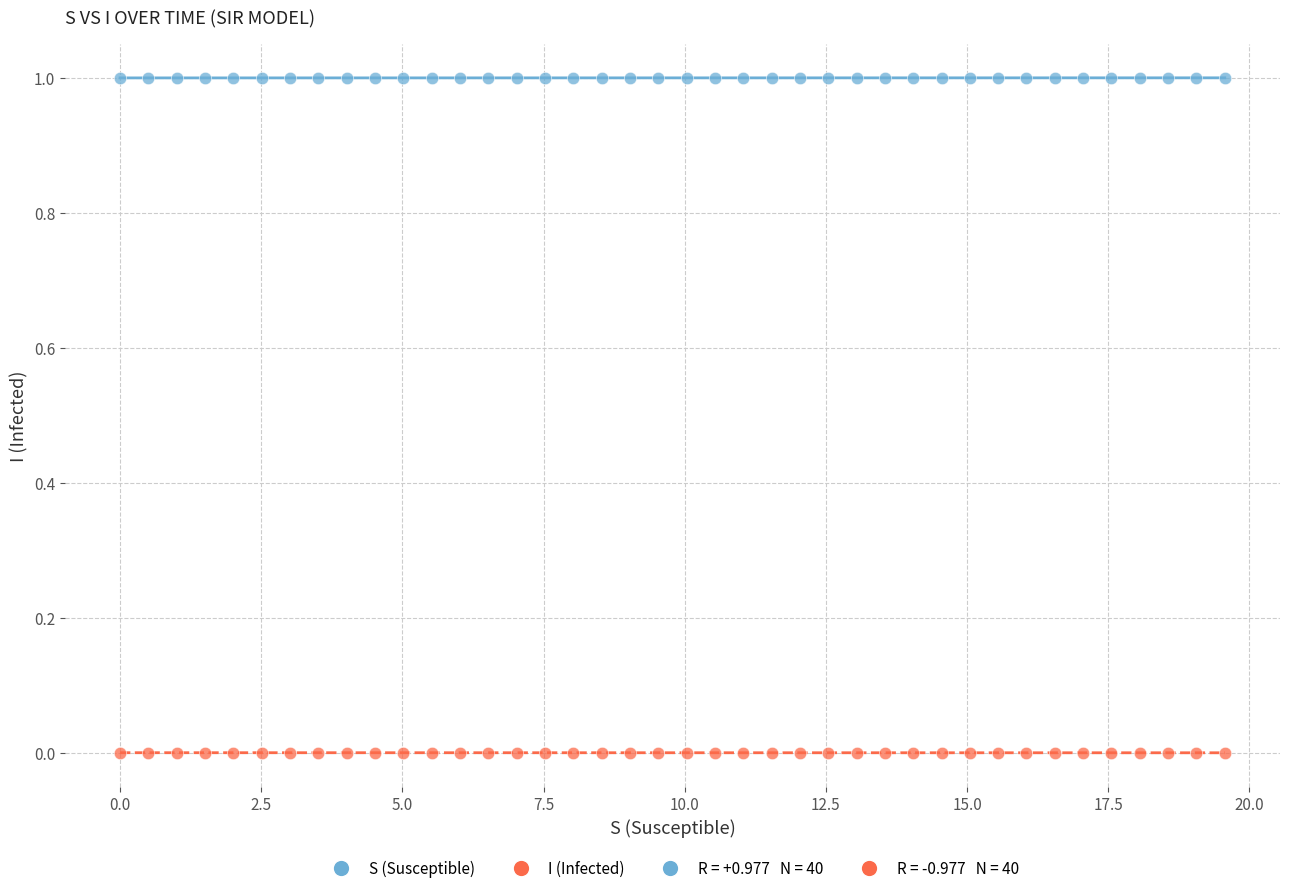

What is the X range (max minus min) for the scatter plot?

19.6